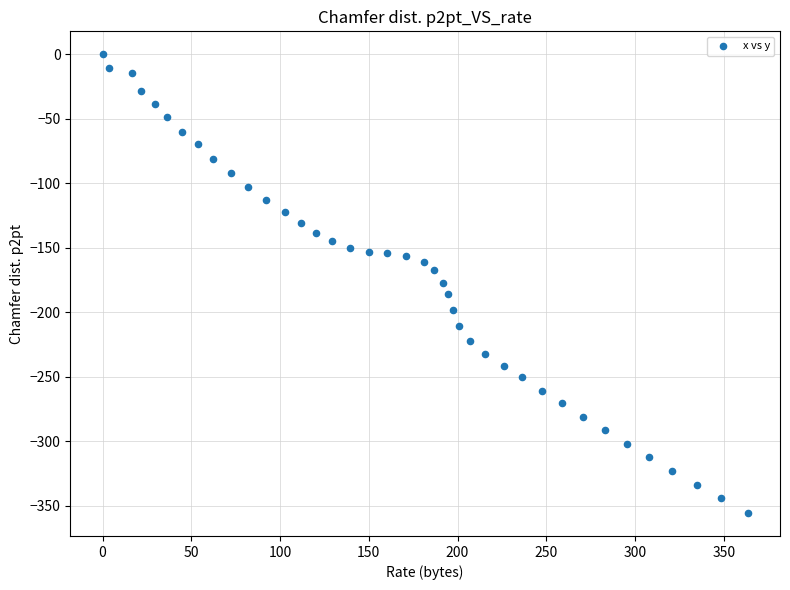

What is the range of X values (max minus min)?

363.5